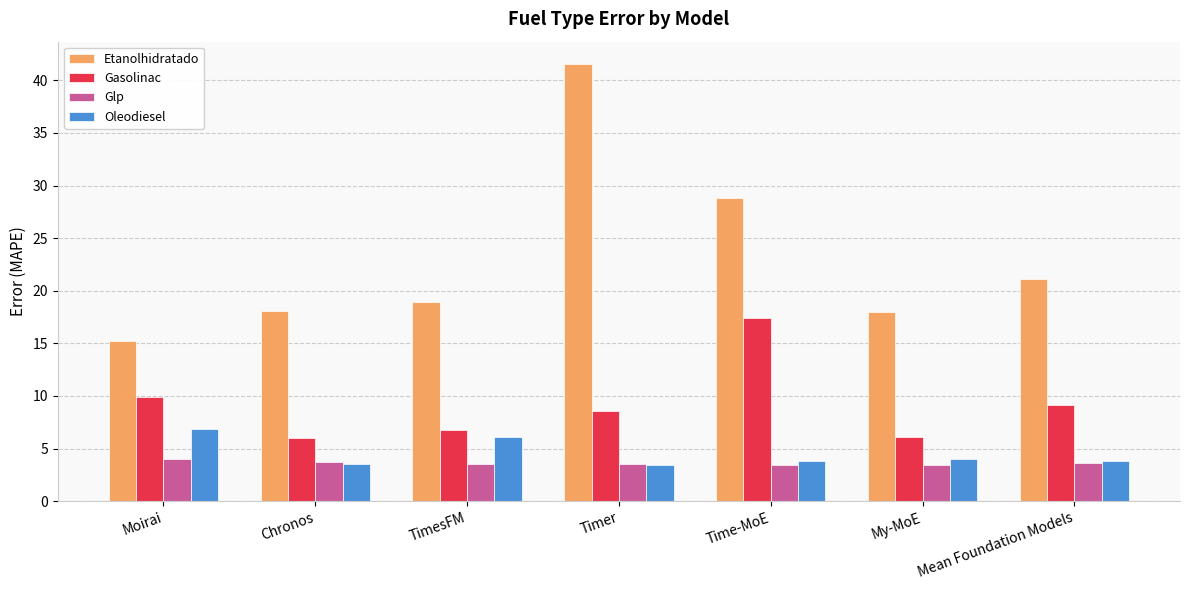

What is the difference between the maximum and minimum values in the Gasolinac series?

11.4